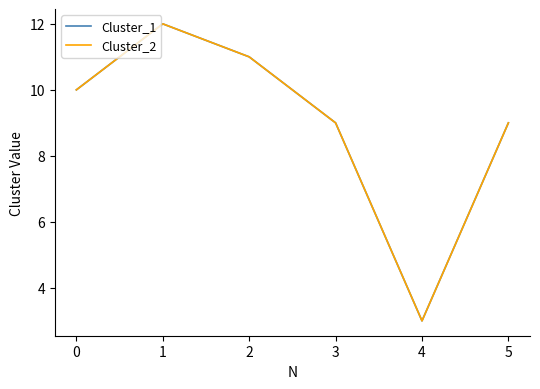

Reading right to left, what are all the values shown in this chart?

Cluster_1: 9	3	9	11	12	10
Cluster_2: 9	3	9	11	12	10